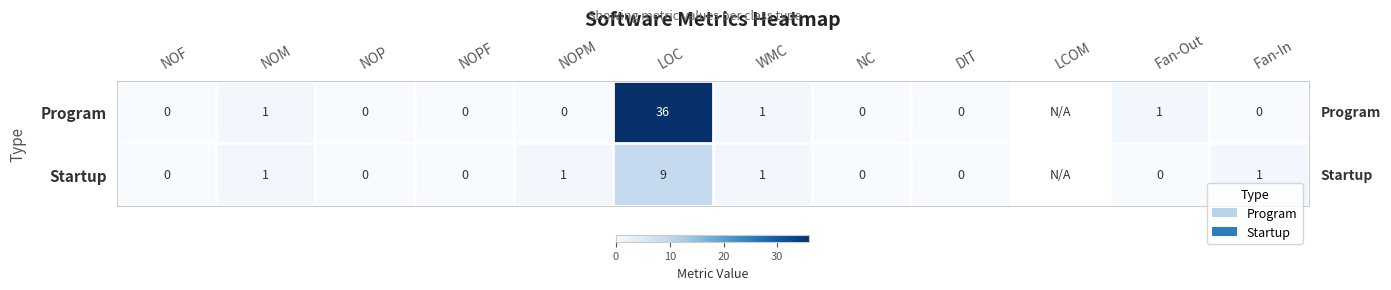

The Program series shows 64 at LOC. True or false?

False